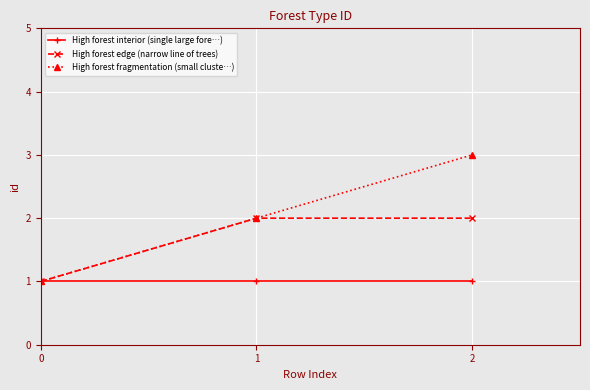

Rank the series by their average value, from highest to lowest.

High forest fragmentation (small cluste…), High forest edge (narrow line of trees), High forest interior (single large fore…)